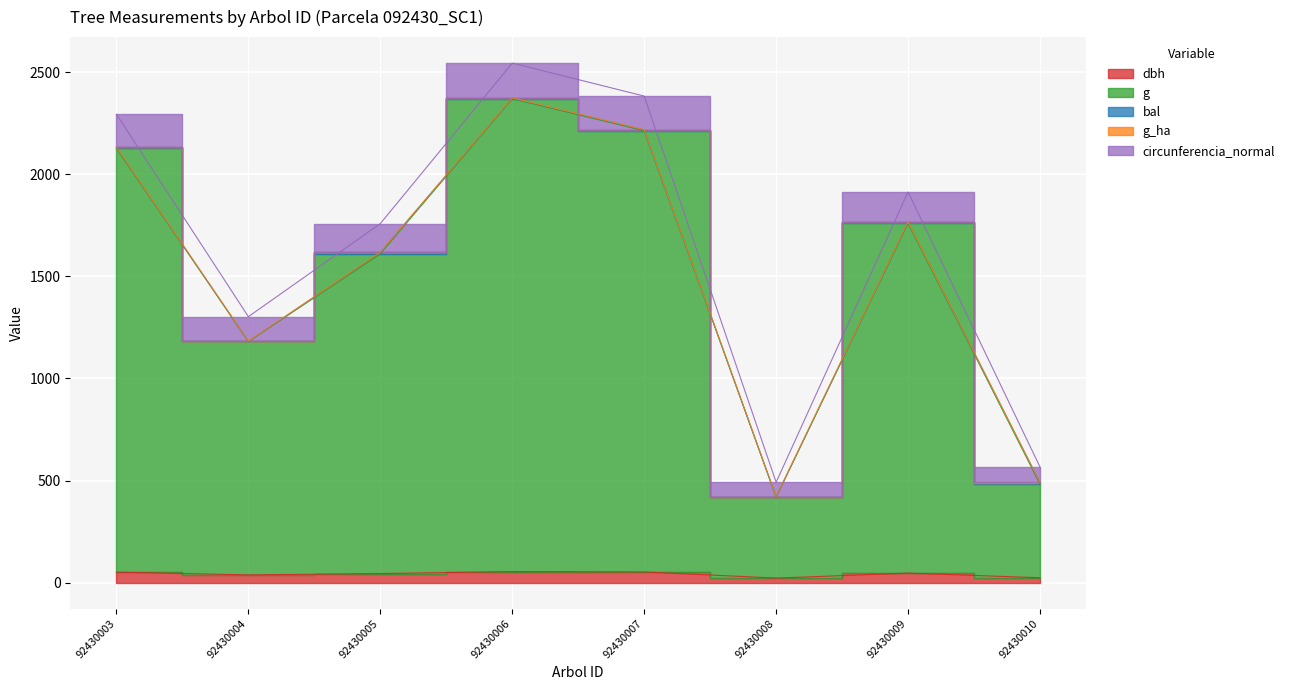

Reading left to right, transcribe all the data shown in this chart.

dbh: 51.4	38.1	44.6	54.3	52.5	22.4	46.7	24.1
g: 2126.4	1181.2	1610.4	2370.0	2213.1	418.3	1759.6	482.2
circunferencia_normal: 2294.1	1302.7	1758.6	2544.7	2383.0	491.7	1913.4	566.6